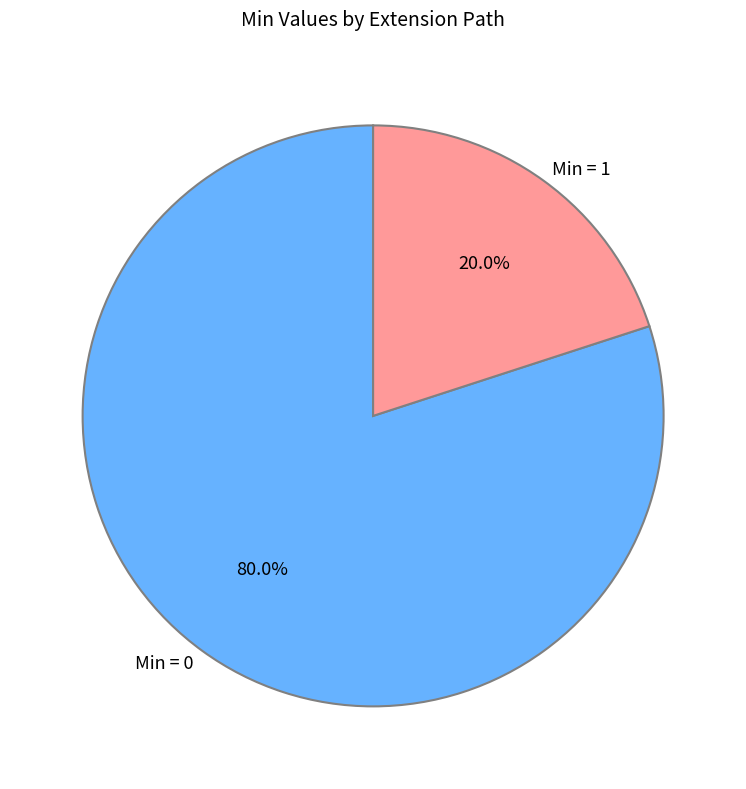

Which category accounts for the majority?

Min = 0